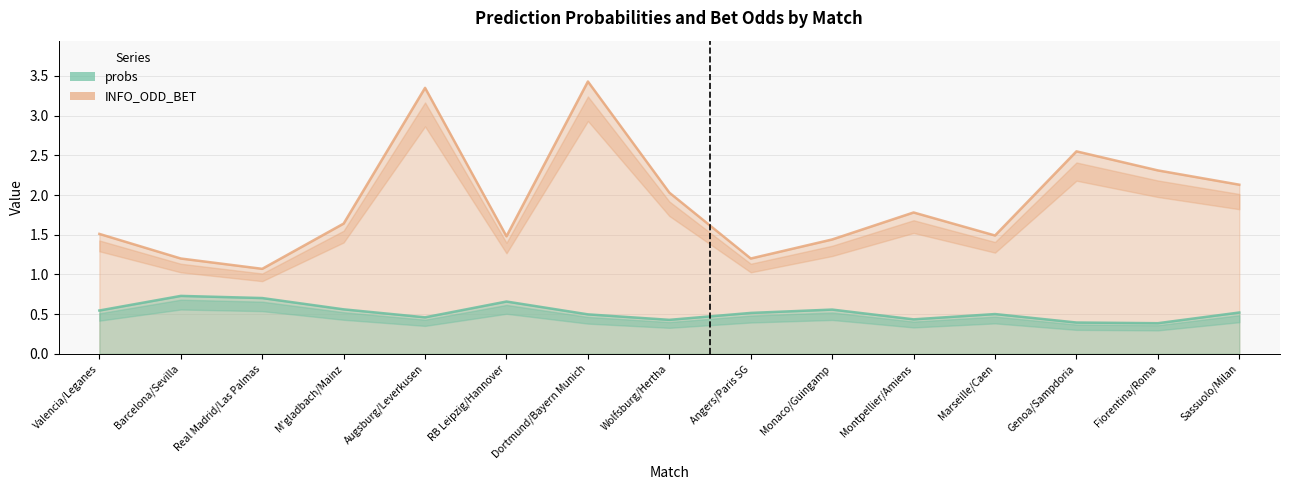

True or false: INFO_ODD_BET and probs intersect in this chart.

False